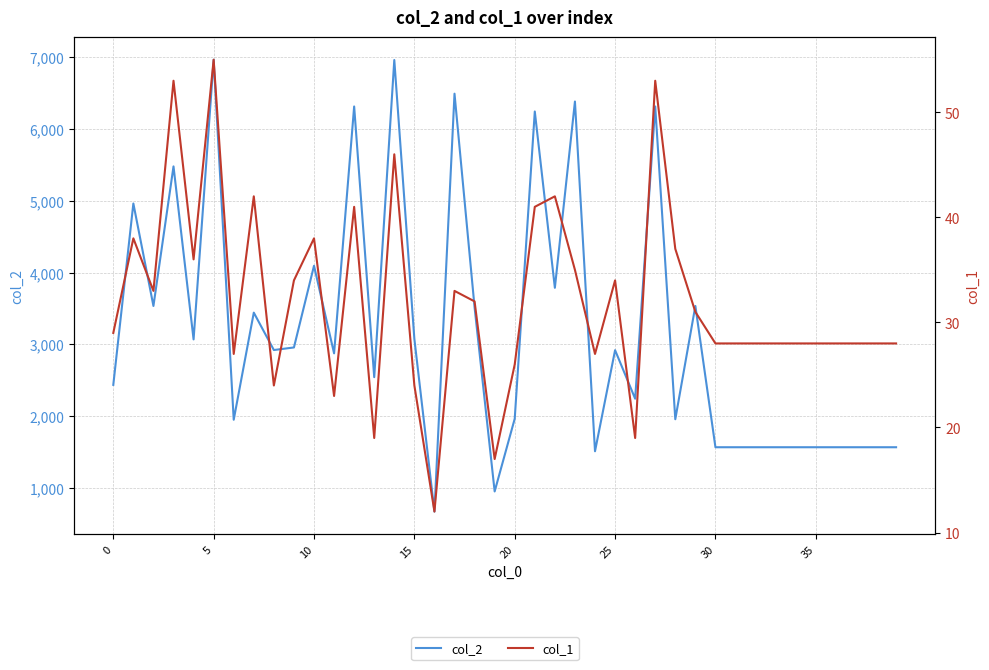

Reading left to right, list all the values displayed in this chart.

col_2: 2437	4963	3536	5480	3070	6966	1951	3443	2922	2958	4096	2876	6315	2544	6962	3077	672	6493	3516	952	1965	6245	3789	6384	1512	2920	2244	6315	1958	3536	1568	1568	1568	1568	1568	1568	1568	1568	1568	1568
col_1: 29	38	33	53	36	55	27	42	24	34	38	23	41	19	46	24	12	33	32	17	26	41	42	35	27	34	19	53	37	31	28	28	28	28	28	28	28	28	28	28